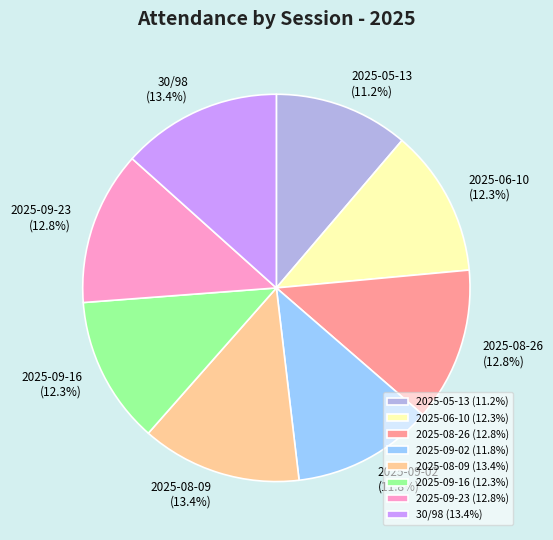

Approximately how many times larger is the value at 30/98 (13.4%) compared to 2025-06-10 (12.3%)?

1.1